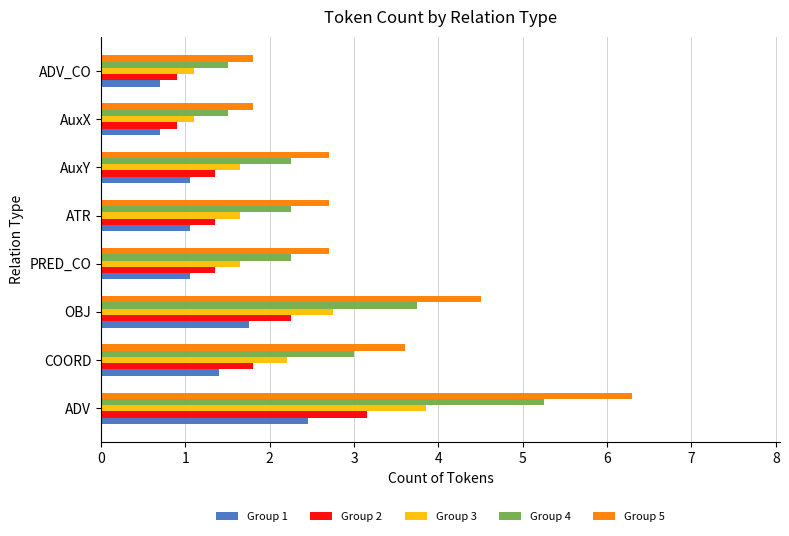

Which label corresponds to the largest value in the chart?

ADV